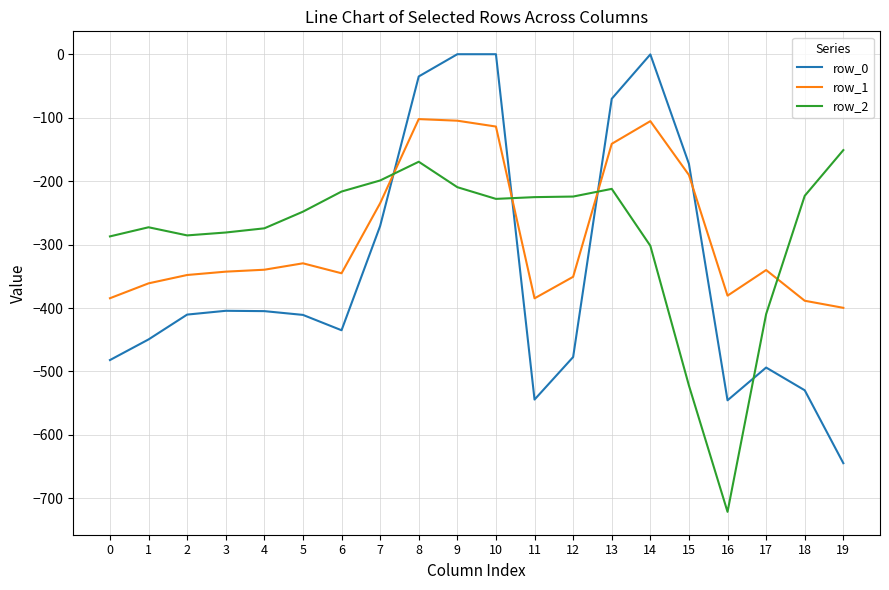

What is the total value across all series at 8?

-306.8